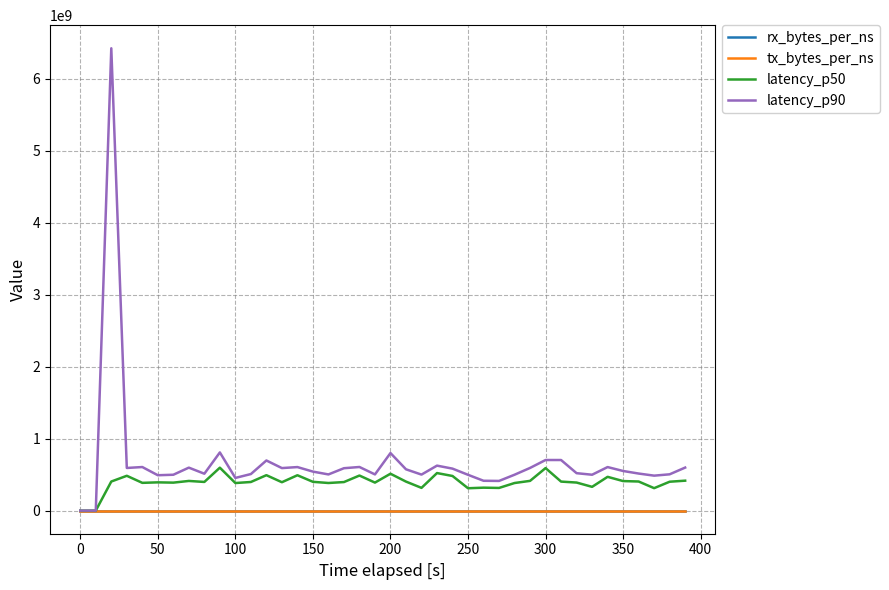

Which series has the largest range (max minus min)?

latency_p90